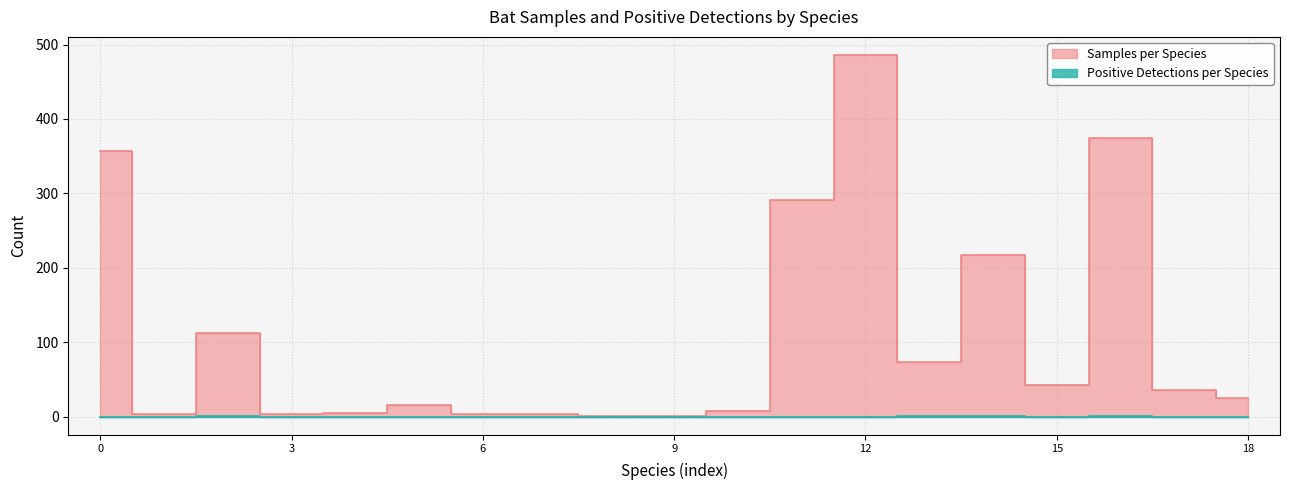

Between Artibeus anderseni and Artibeus jamaicensis, which series saw the biggest shift?

Samples